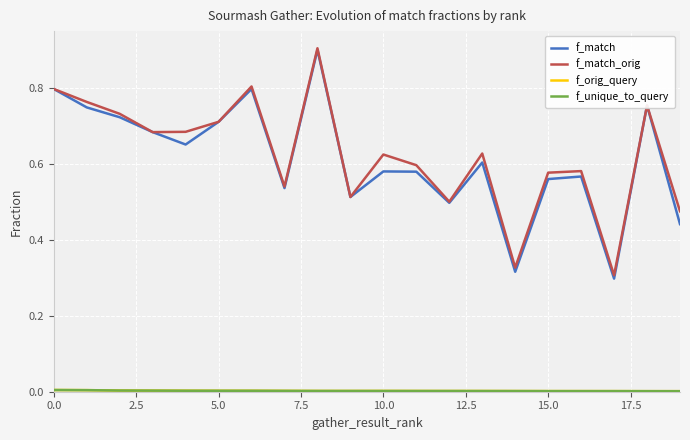

At how many categories does at least one series exceed 0?

20